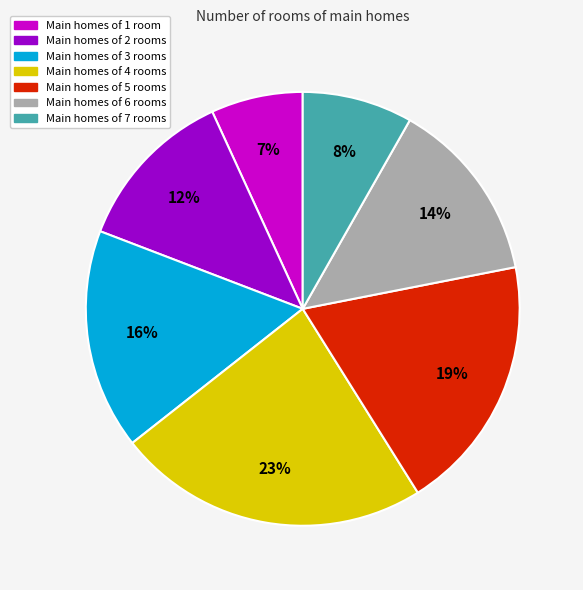

How many slices are in this pie chart?

7